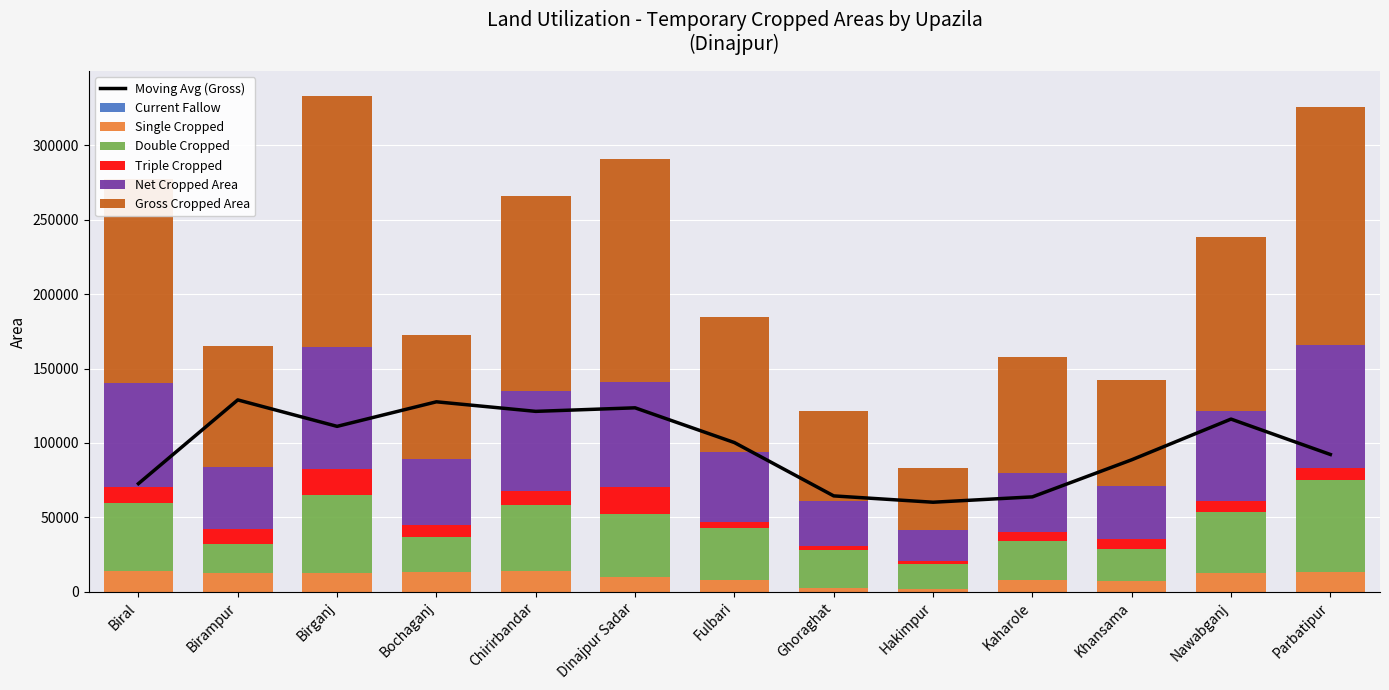

What is the label of the 10th bar from the left?

Kaharole